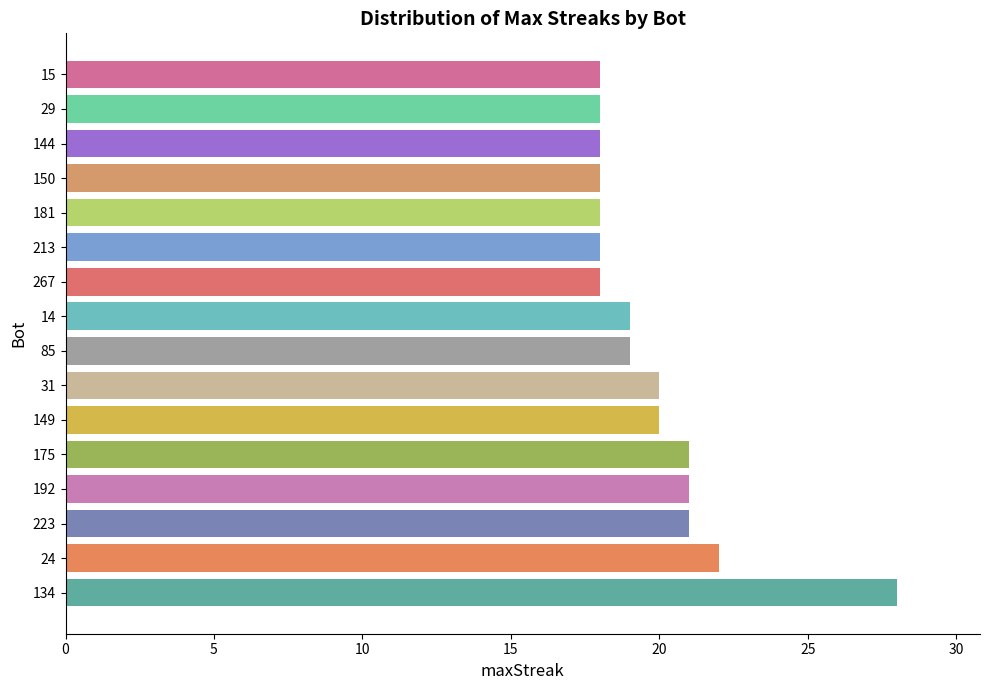

The chart shows a value of 24 at 144. True or false?

False